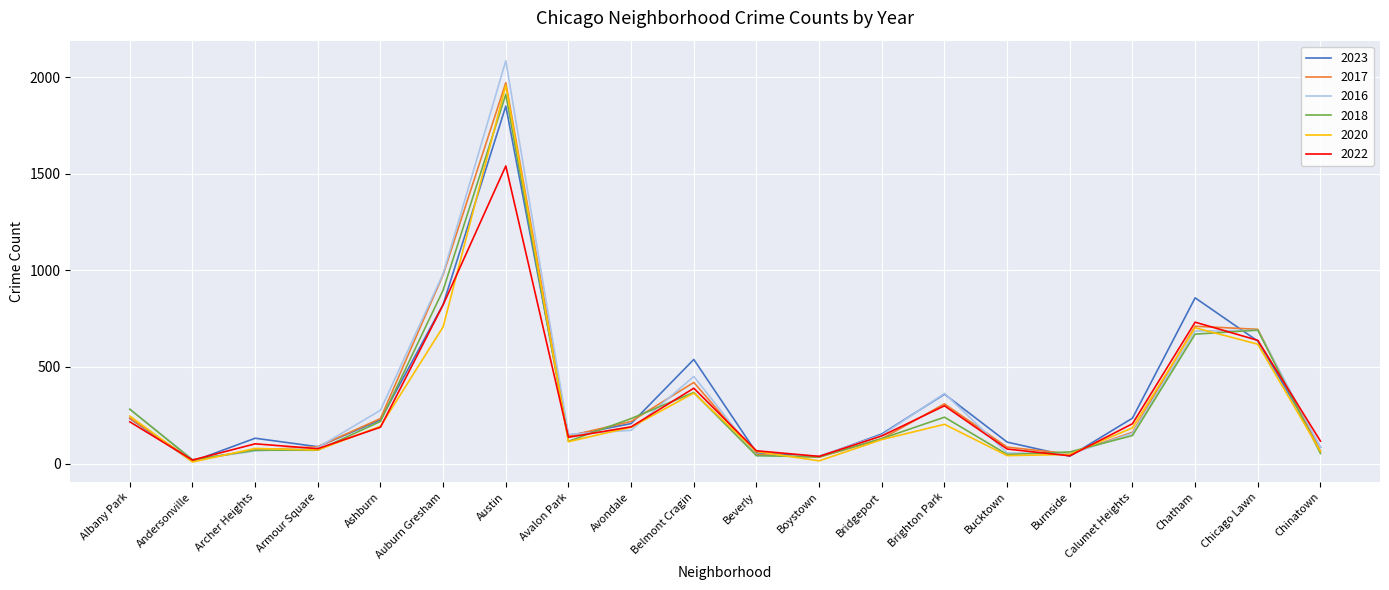

What position from the right is Chatham?

3